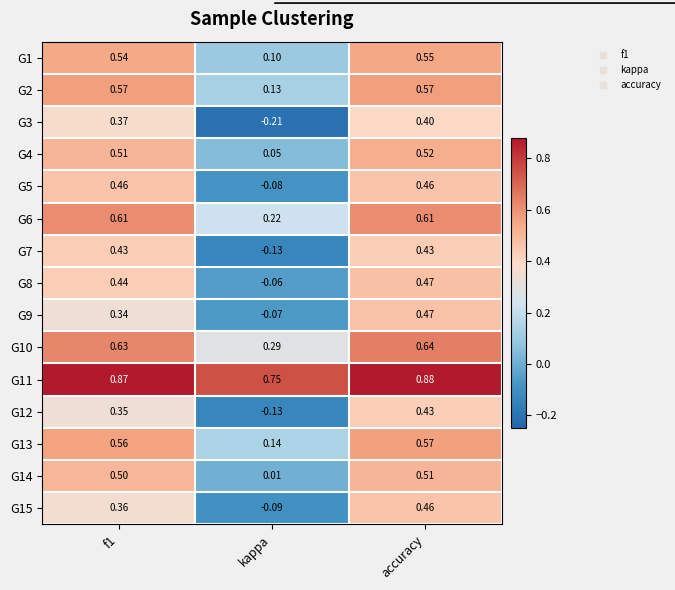

At f1, list the series in order from largest to smallest.

G11, G10, G6, G2, G13, G1, G4, G14, G5, G8, G7, G3, G15, G12, G9